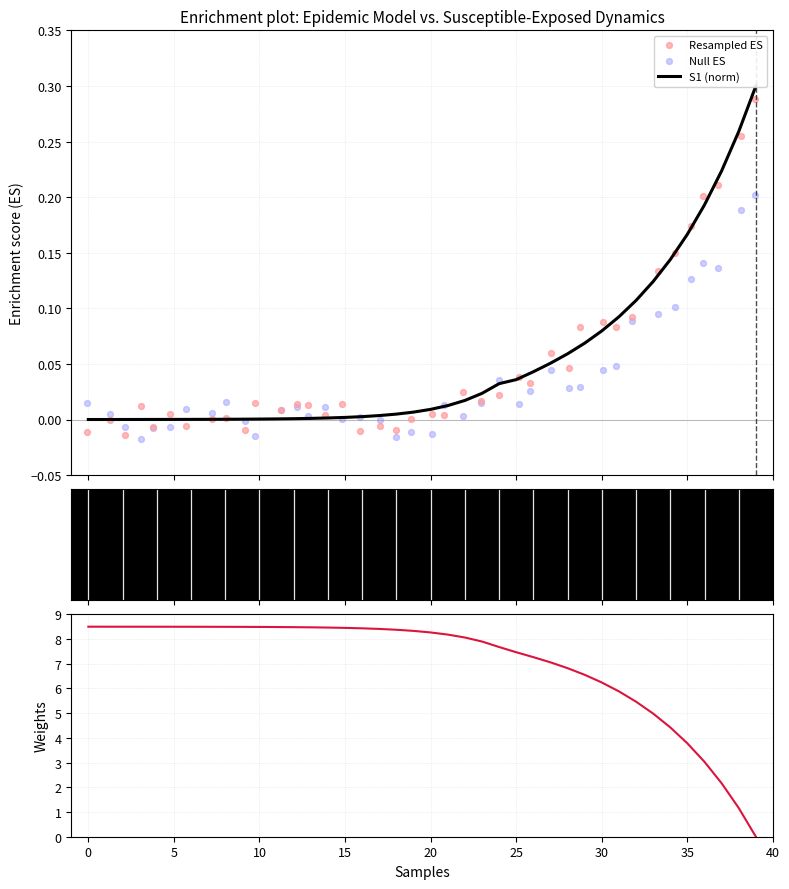

Is the value of Null ES at 27 greater than the value of Resampled ES at 12?

Yes